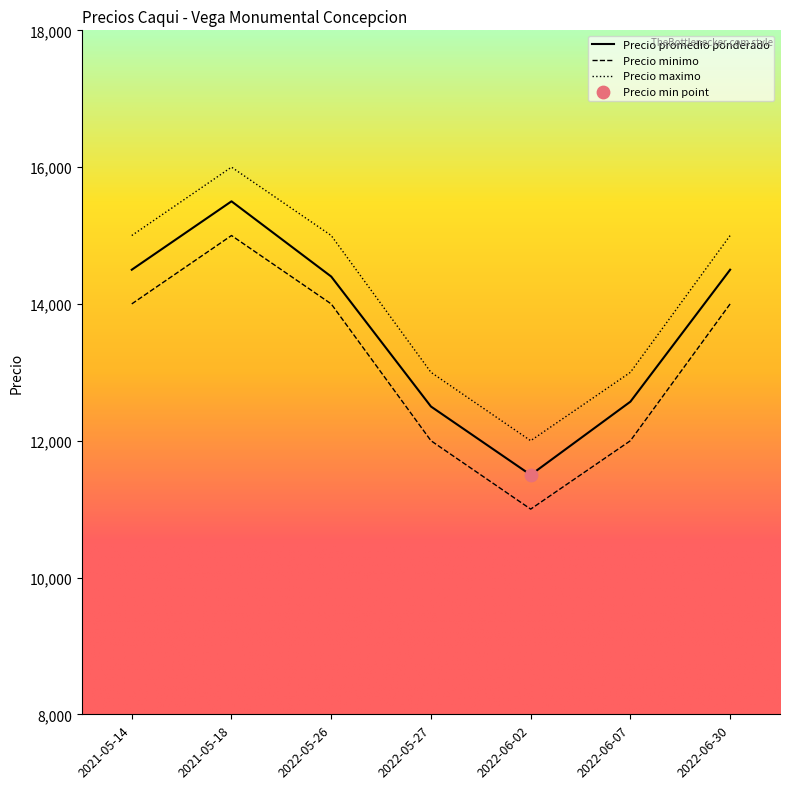

At how many categories does at least one series exceed 12107?

6